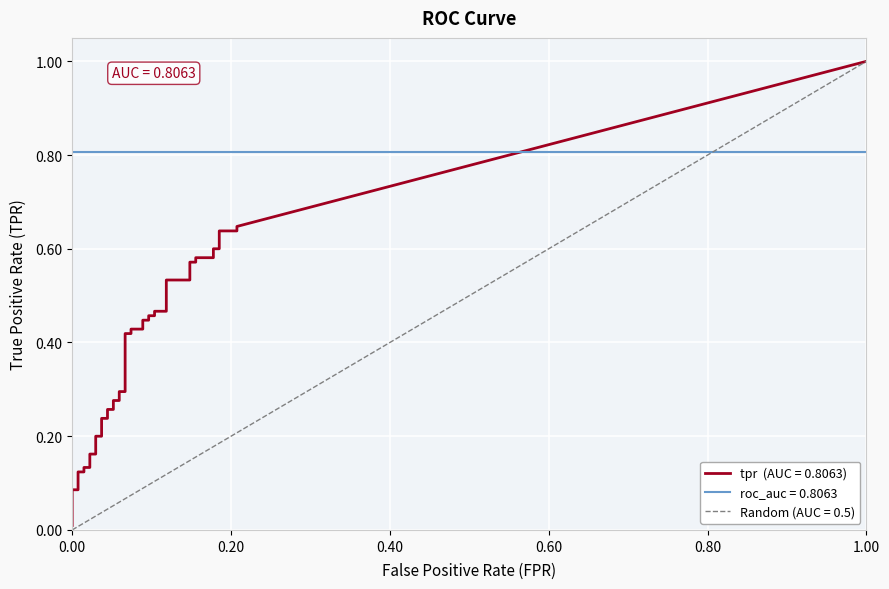

True or false: tpr and fpr intersect in this chart.

False